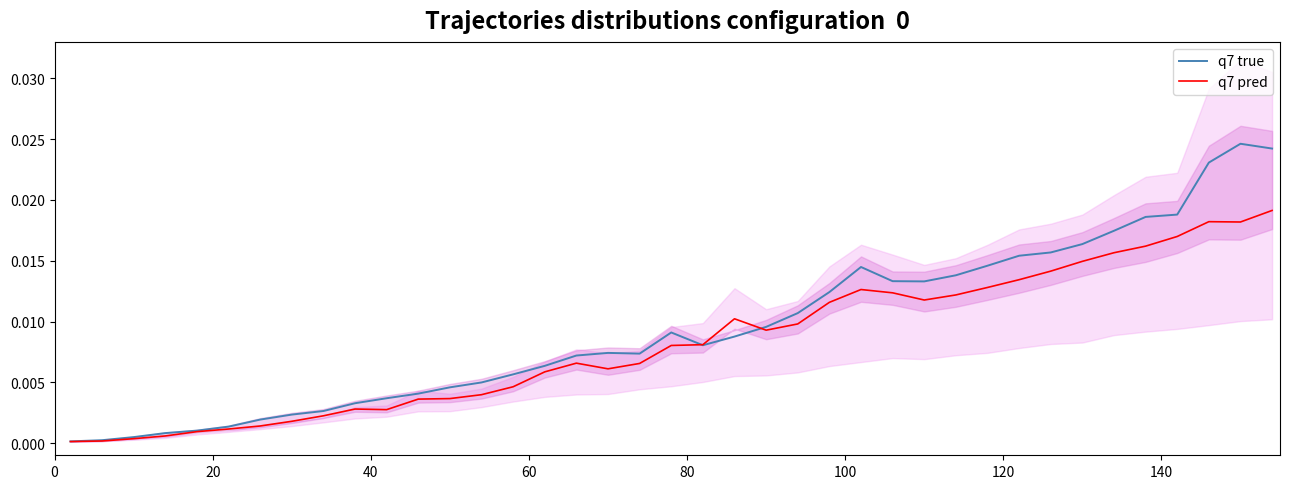

Is this an area chart (filled region under the line)?

No